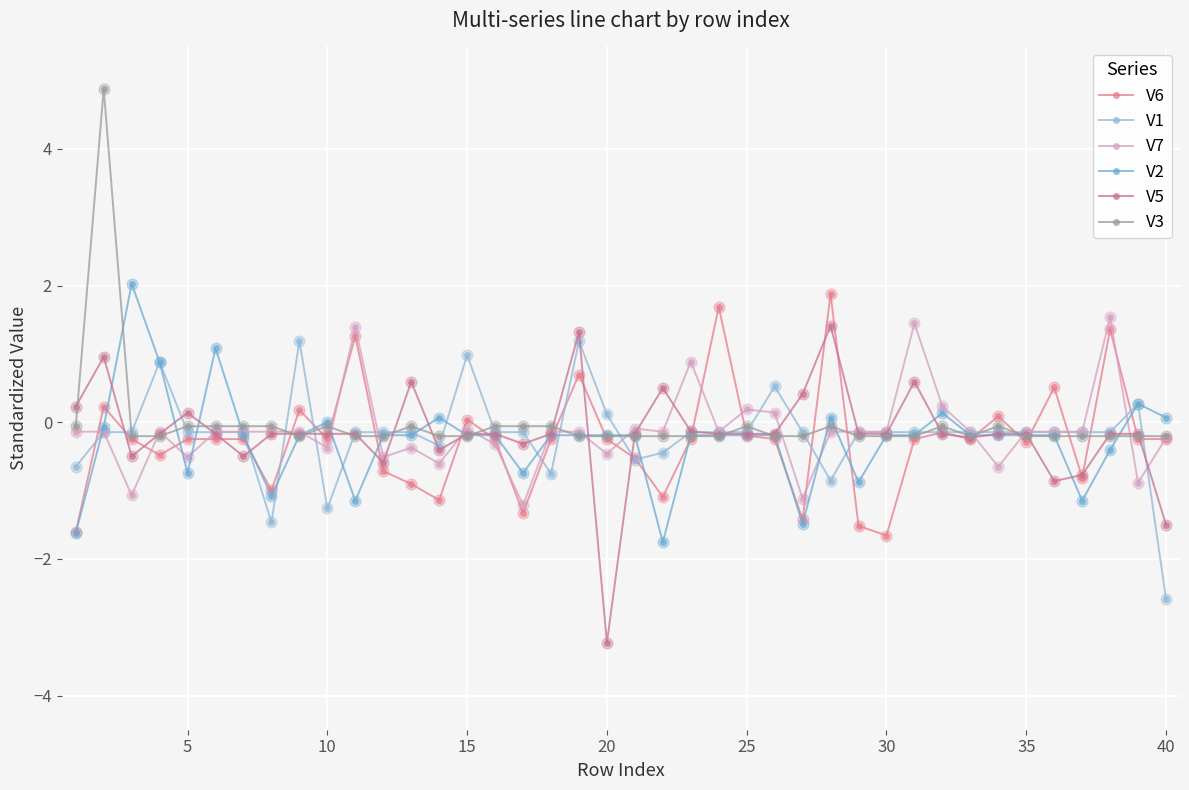

What are all the series names shown in the legend?

V6, V1, V7, V2, V5, V3